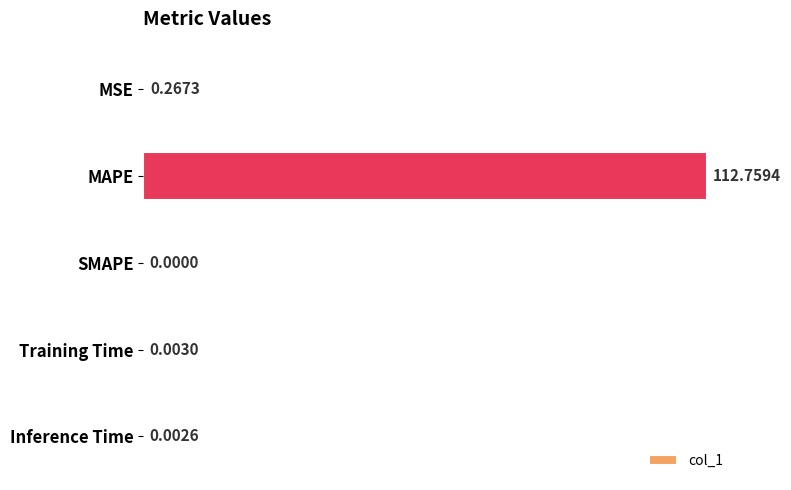

Which label corresponds to the largest value in the chart?

MAPE